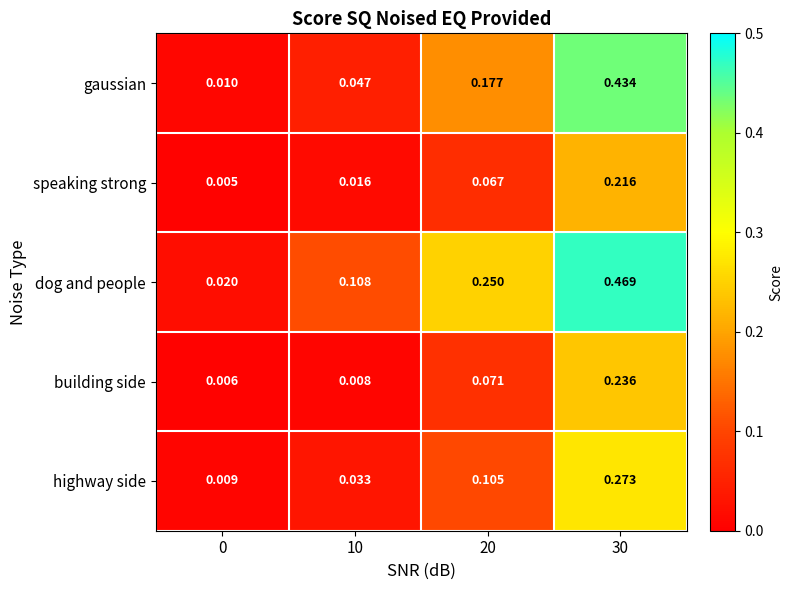

Which series has the largest total across all categories?

dog and people